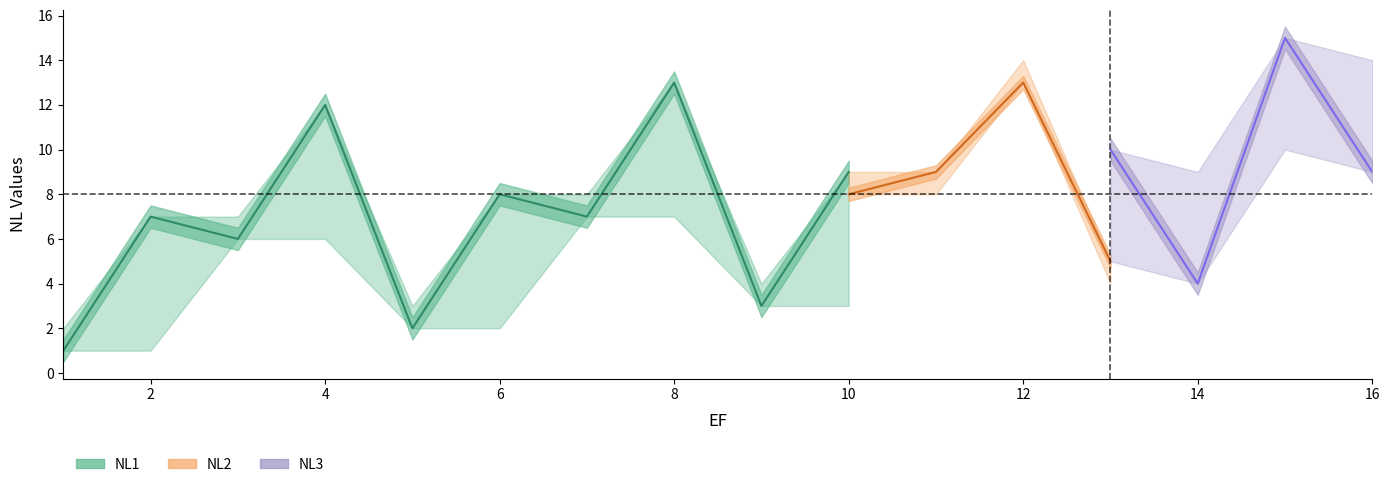

Is it true that NL1 equals 13 at 6?

False